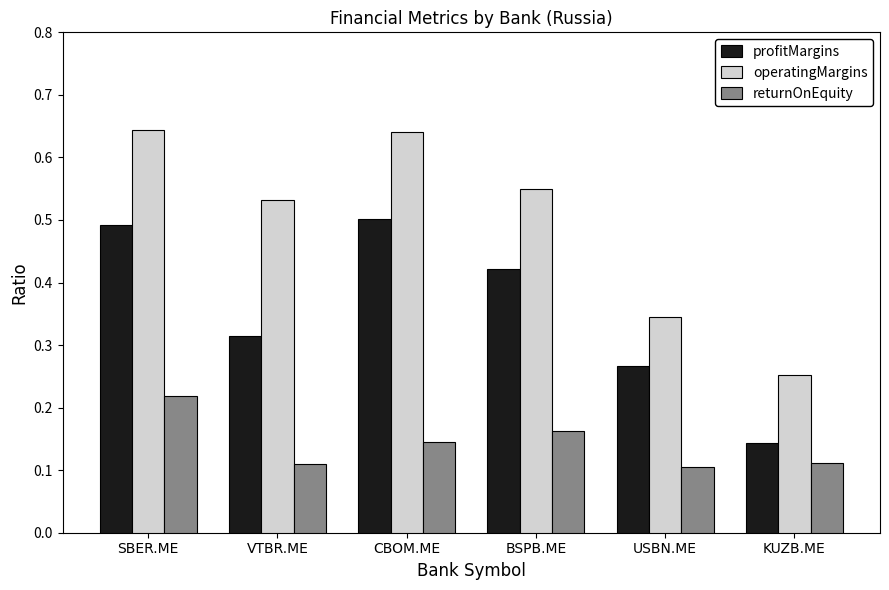

What is the label of the 4th bar from the left?

BSPB.ME